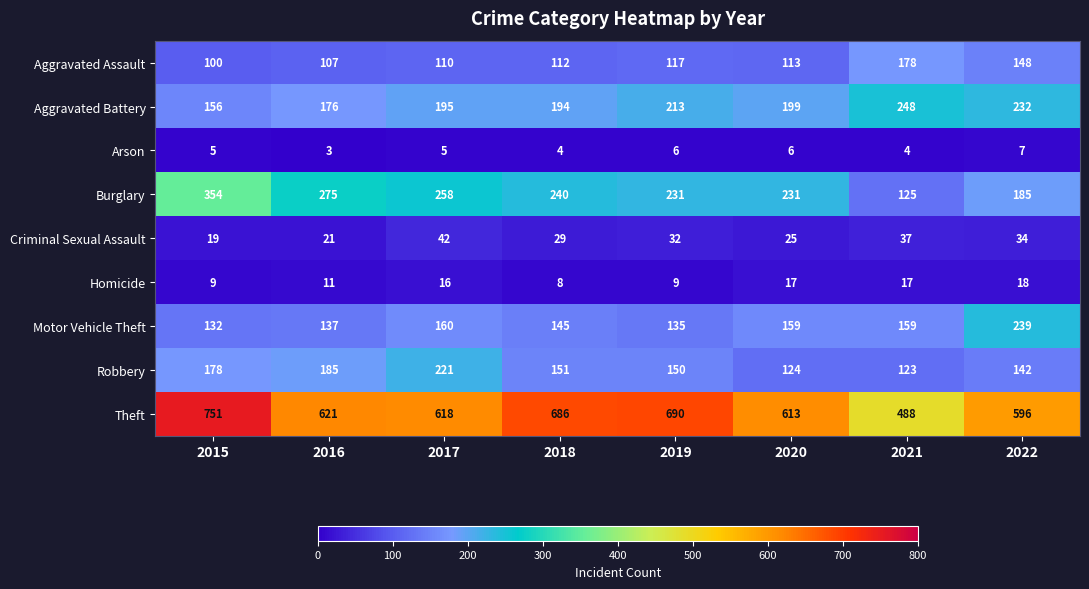

True or false: Motor Vehicle Theft has a value of 239 at 2022.

True